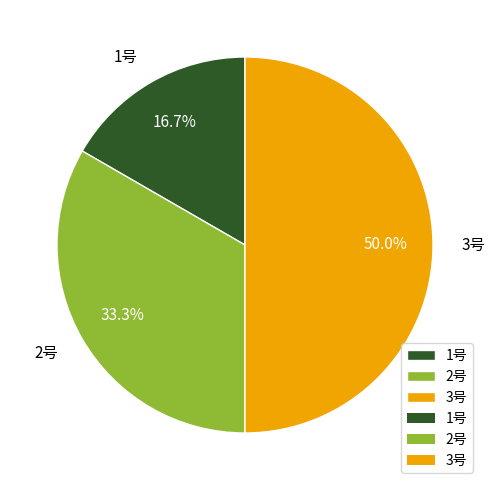

The 3号 slice represents 64% of the pie. True or false?

False